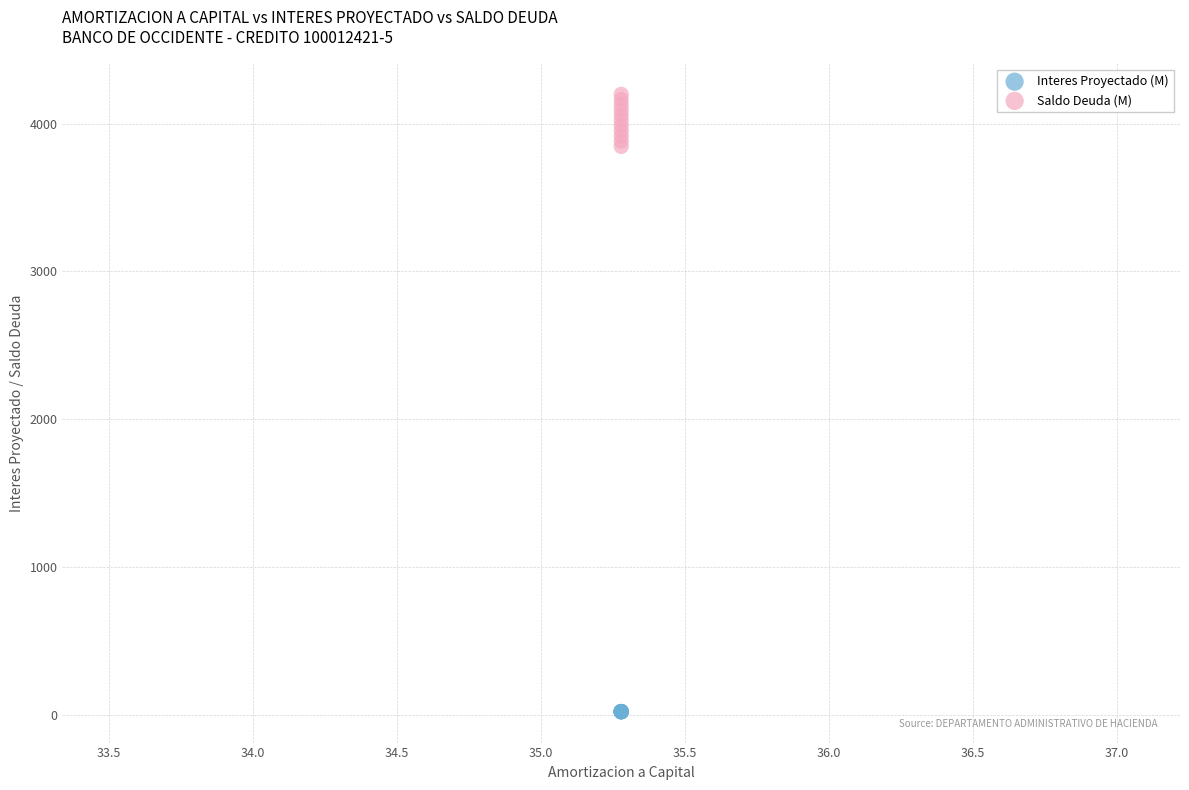

Which series contains the lowest Y value?

Interes Proyectado (M)